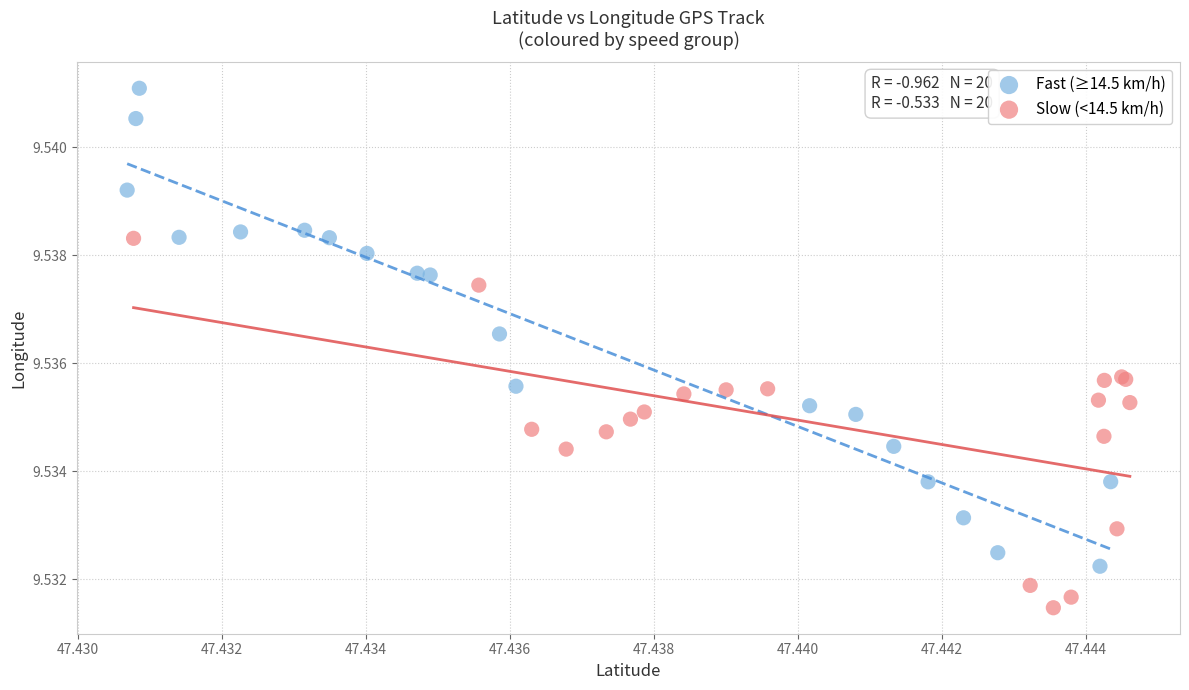

Which series contains the highest Y value?

Fast (≥14.5 km/h)